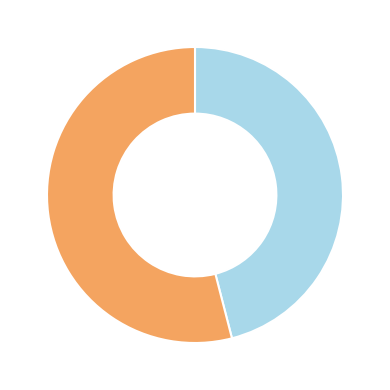

Is there a majority slice in this chart?

Yes